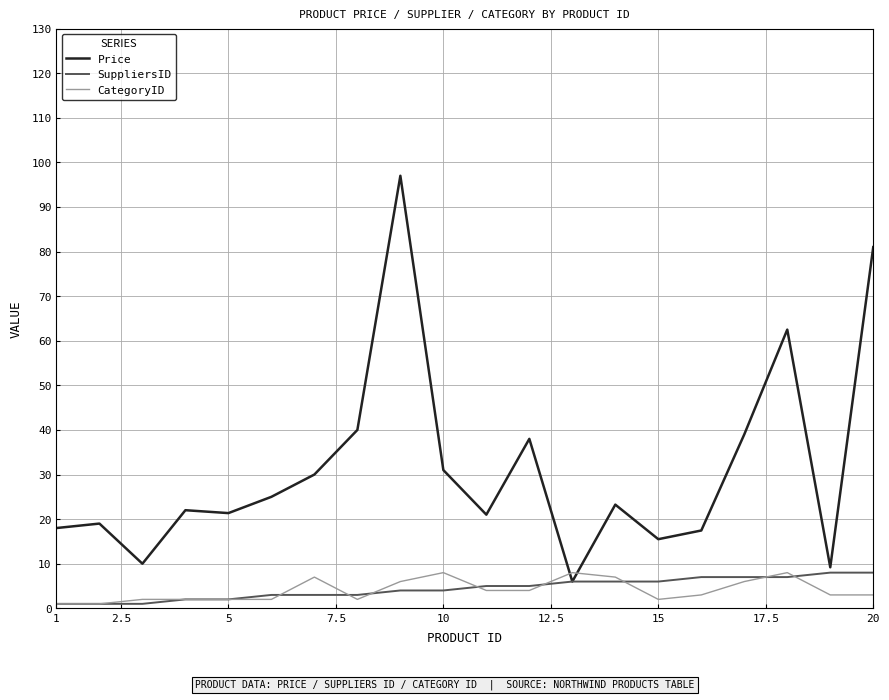

Which series has the largest total across all categories?

Price